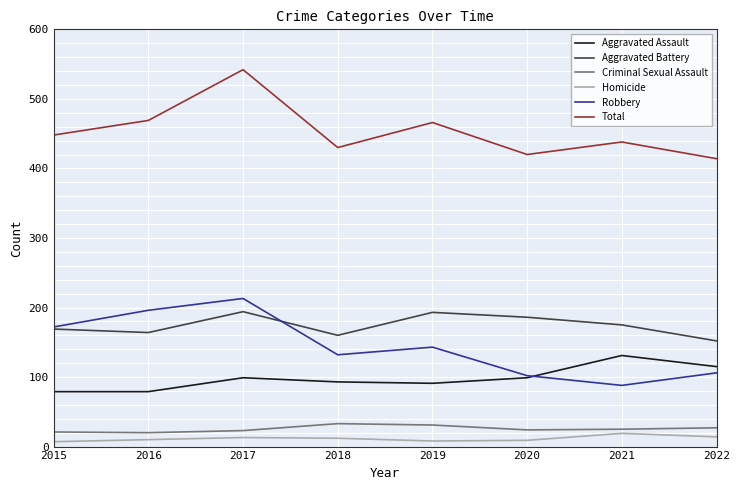

True or false: Robbery and Total intersect in this chart.

False